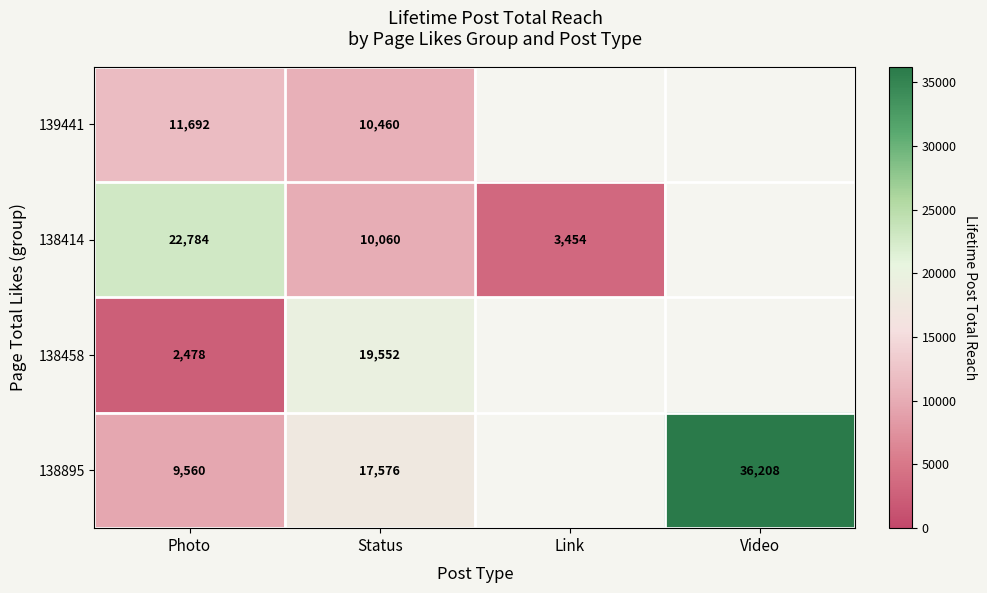

Between Photo and Status, which series saw the biggest shift?

138458